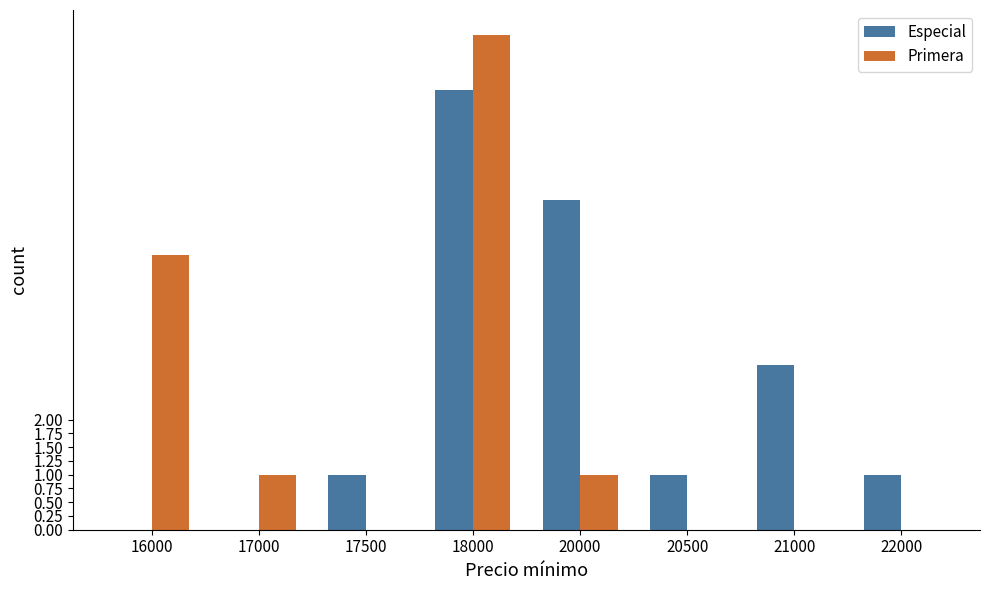

At which label is Especial closest to 4?

21000